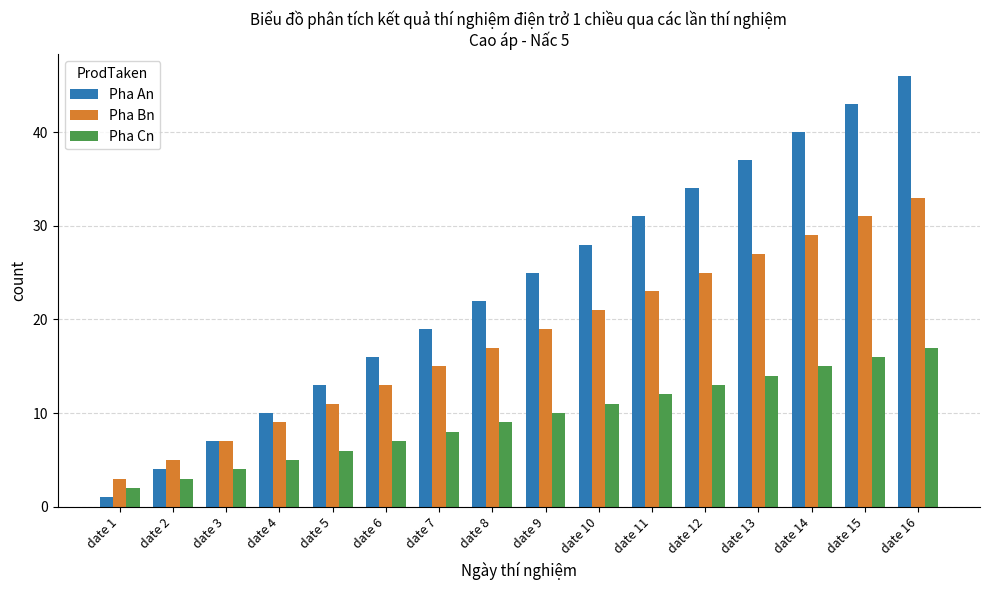

Which category has the highest value in the Pha Cn series?

date 16